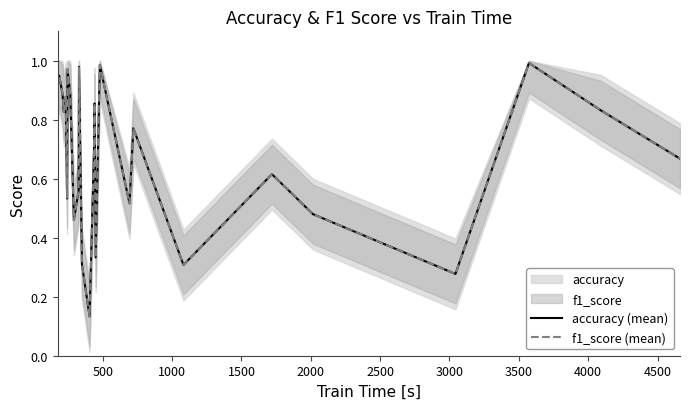

Does the chart display data point markers on the line(s)?

No